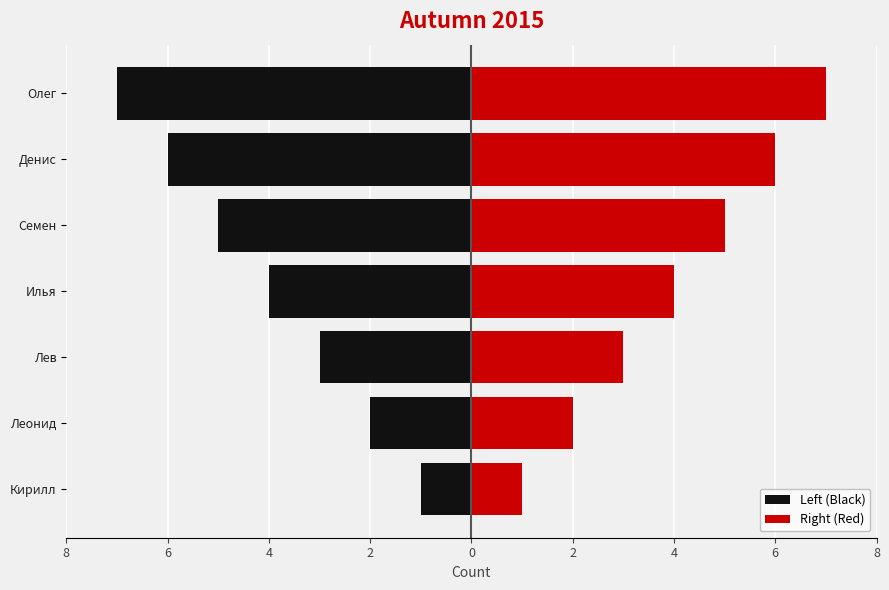

What is the value of the Right (Red) bar at the 5th from the left?

5